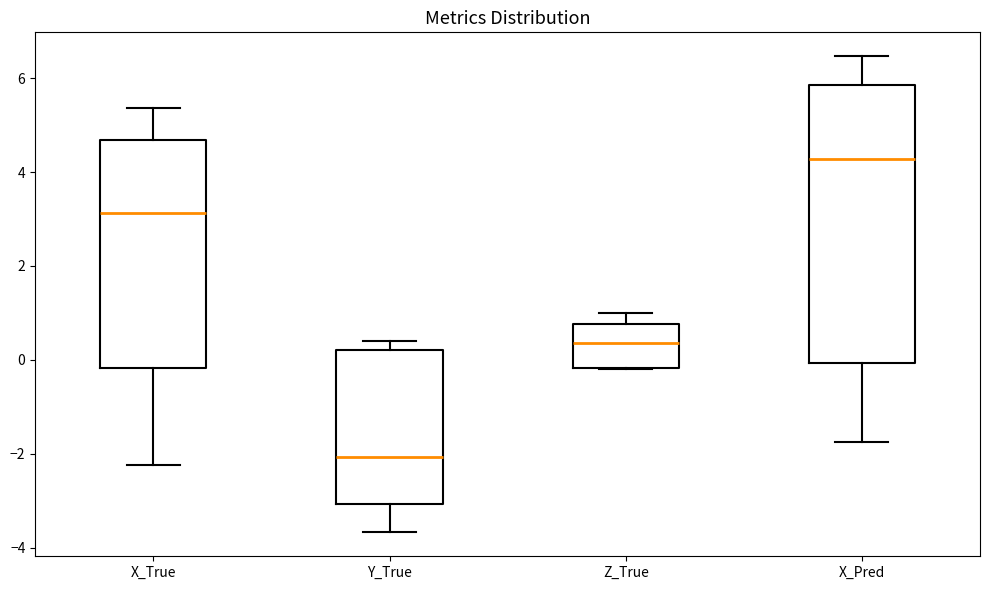

Reading left to right, transcribe this box plot: for each box, give where its median line is, the range the box spans, and where its two whiskers end, as read against the y-axis. The values are not printed on the chart, so give them approximately, as read against the axis.

X_True: median 3.2, box -0.2 to 4.6, whiskers -2.2 to 5.4
Y_True: median -2.0, box -3.0 to 0.2, whiskers -3.6 to 0.4
Z_True: median 0.4, box -0.2 to 0.8, whiskers -0.2 to 1.0
X_Pred: median 4.2, box 0.0 to 5.8, whiskers -1.8 to 6.4